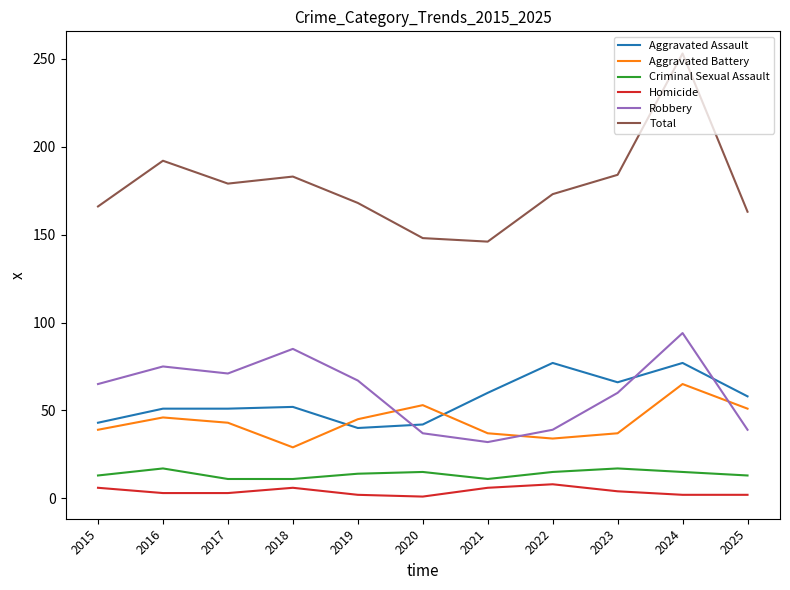

What is the smallest value displayed?

1